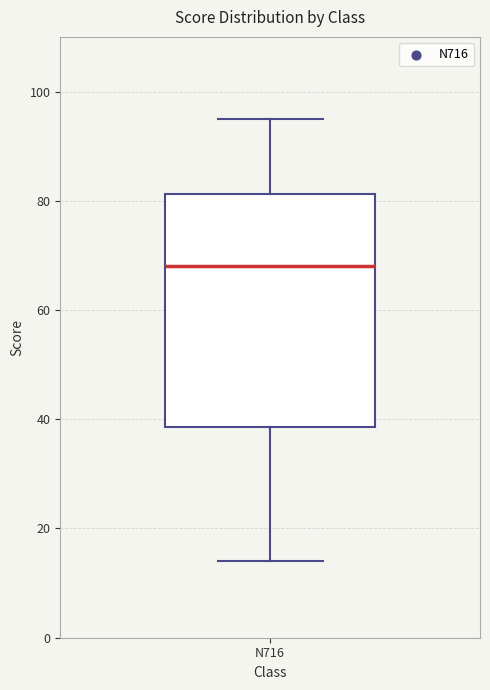

Transcribe this box plot: give where the median line is, the range the box spans, and where the two whiskers end, as read against the y-axis. The values are not printed on the chart, so give them approximately, as read against the axis.

median 68, box 38 to 82, whiskers 14 to 96